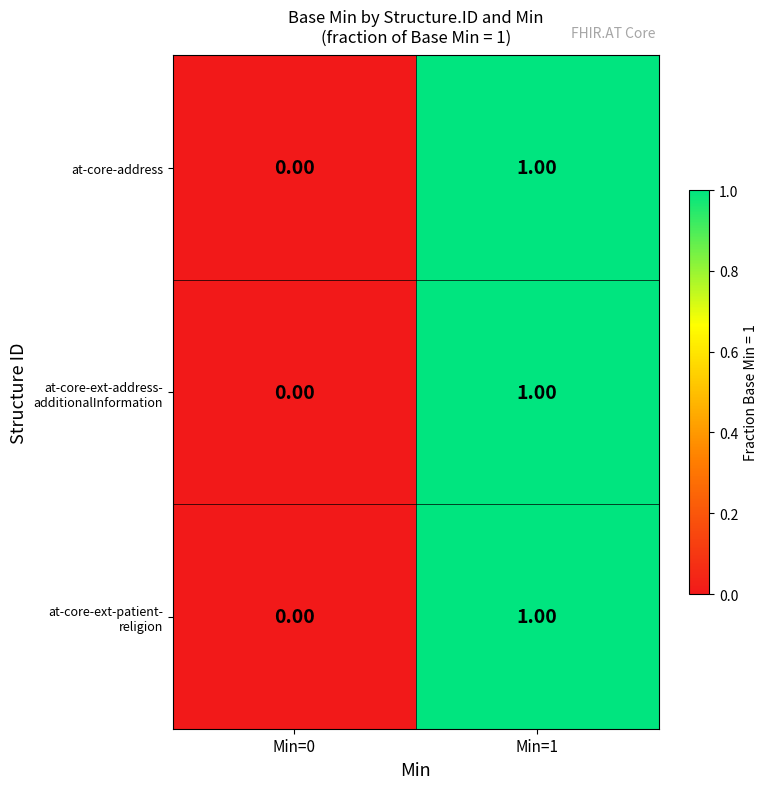

At which category is the sum across all series the highest?

Min=1